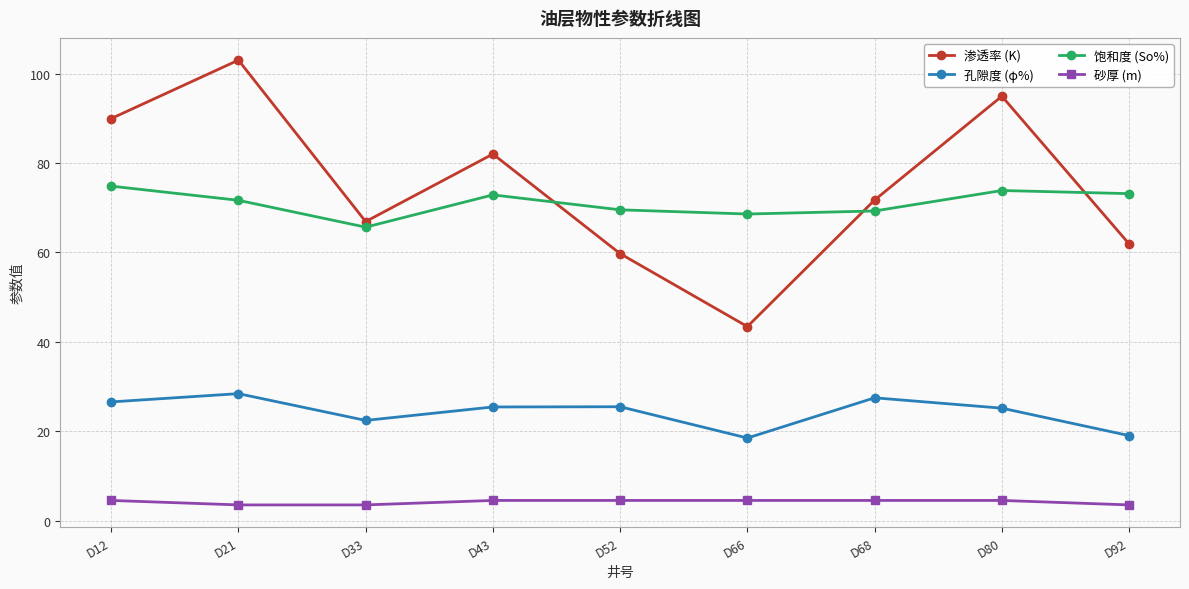

True or false: 孔隙度 (φ%) and 饱和度 (So%) intersect in this chart.

False